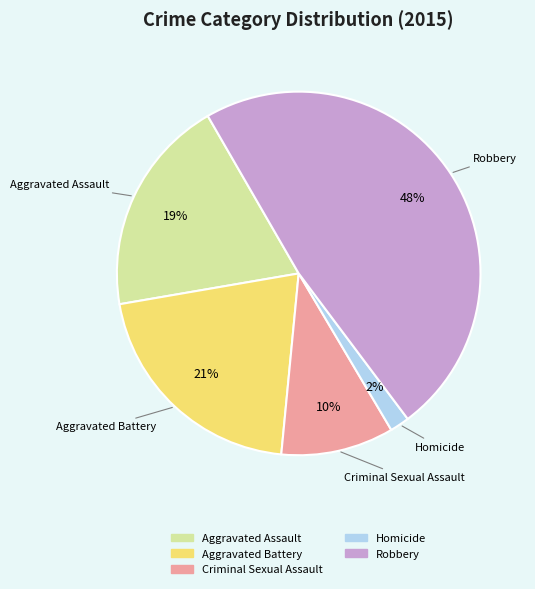

Is Robbery the majority of the pie?

No